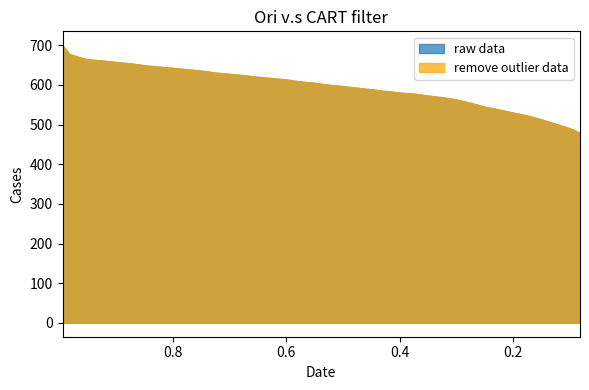

The value of raw data at 0.4765 is 593.0. True or false?

True